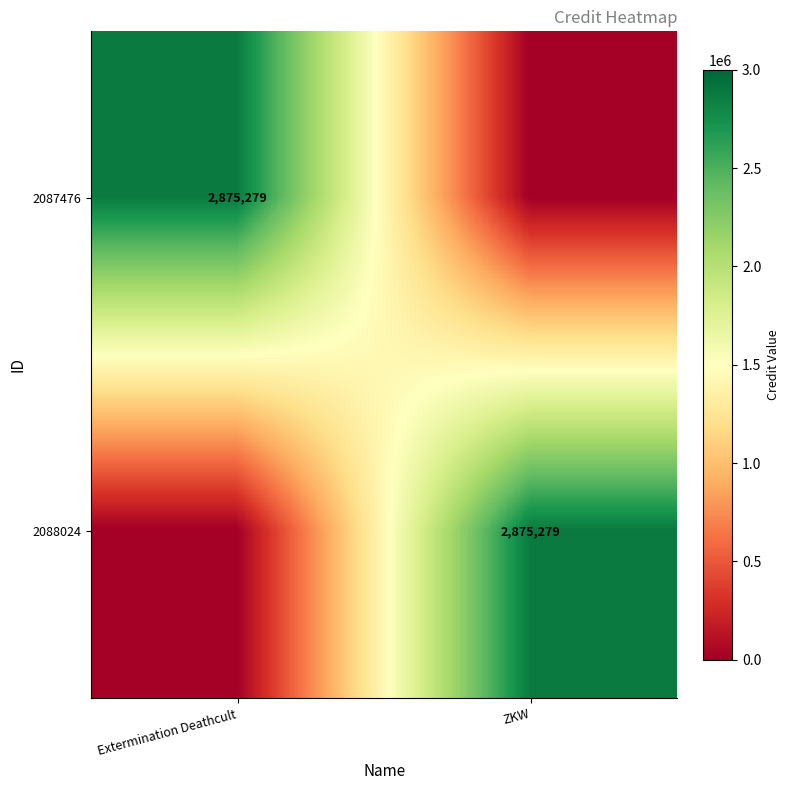

What is the spread (max minus min) of values at Extermination Deathcult?

2875279